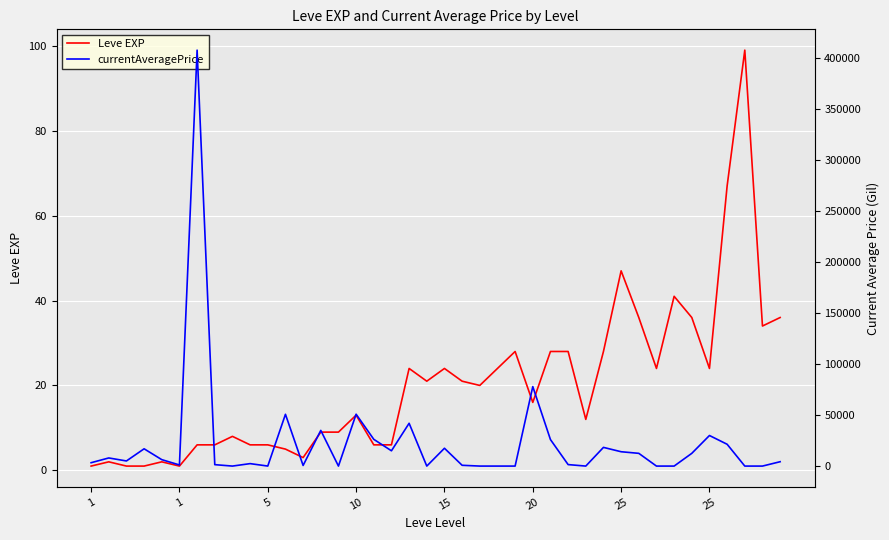

Is the value of currentAveragePrice at 13 greater than the value of Leve EXP at 20?

Yes